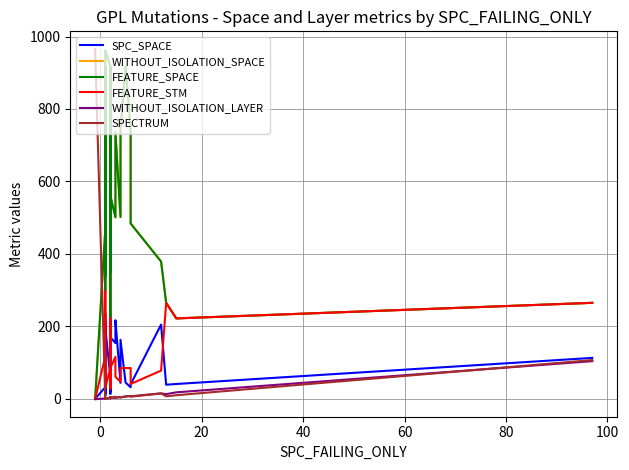

True or false: WITHOUT_ISOLATION_LAYER has more than 2 points higher than both neighbors.

True